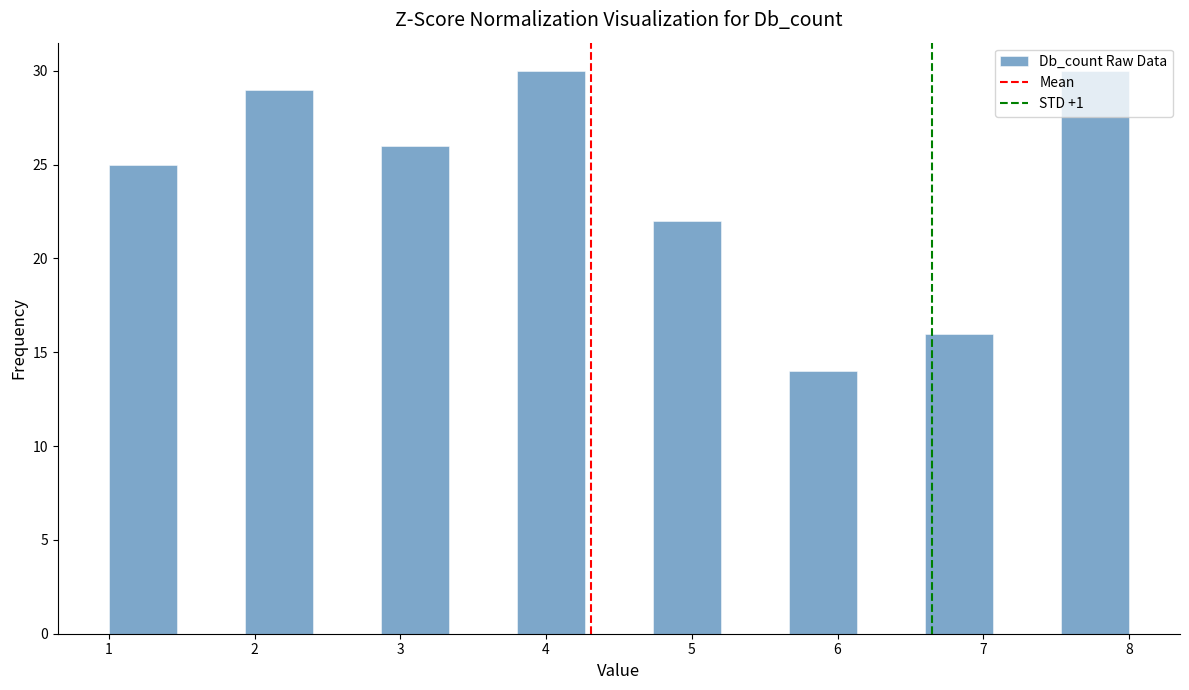

Reading left to right, transcribe this chart: for each bar, give the range it covers on the x-axis and its height. Neither the bar edges nor the heights are printed on the chart, so give them approximately, as read against the axes.

1.0 to 1.5: 25
1.5 to 1.9: 0
1.9 to 2.4: 29
2.4 to 2.9: 0
2.9 to 3.3: 26
3.3 to 3.8: 0
3.8 to 4.3: 30
4.3 to 4.7: 0
4.7 to 5.2: 22
5.2 to 5.7: 0
5.7 to 6.1: 14
6.1 to 6.6: 0
6.6 to 7.1: 16
7.1 to 7.5: 0
7.5 to 8.0: 30